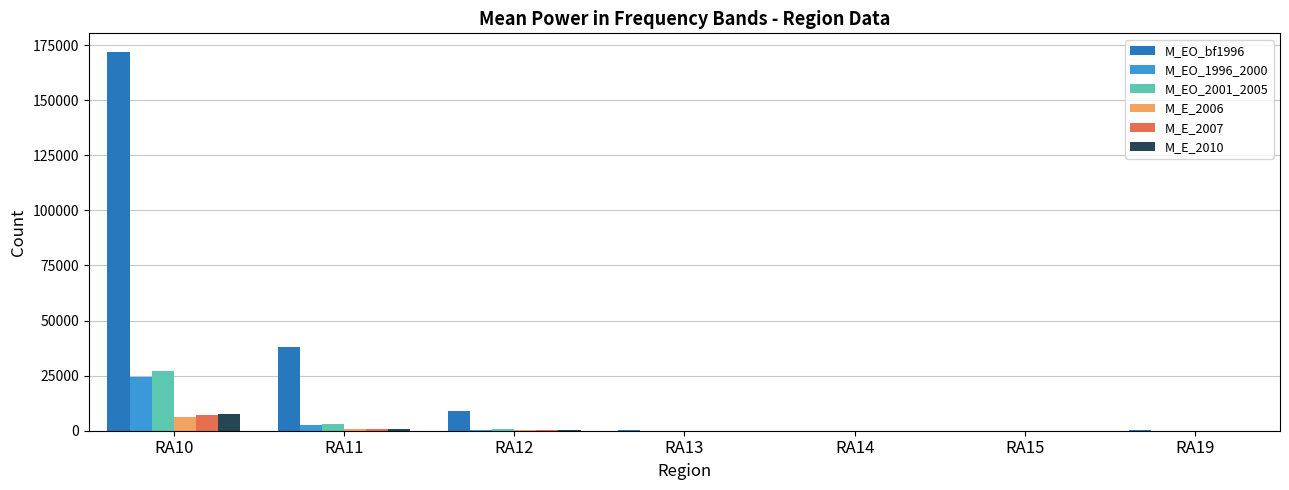

Which series has the largest total across all categories?

M_EO_bf1996